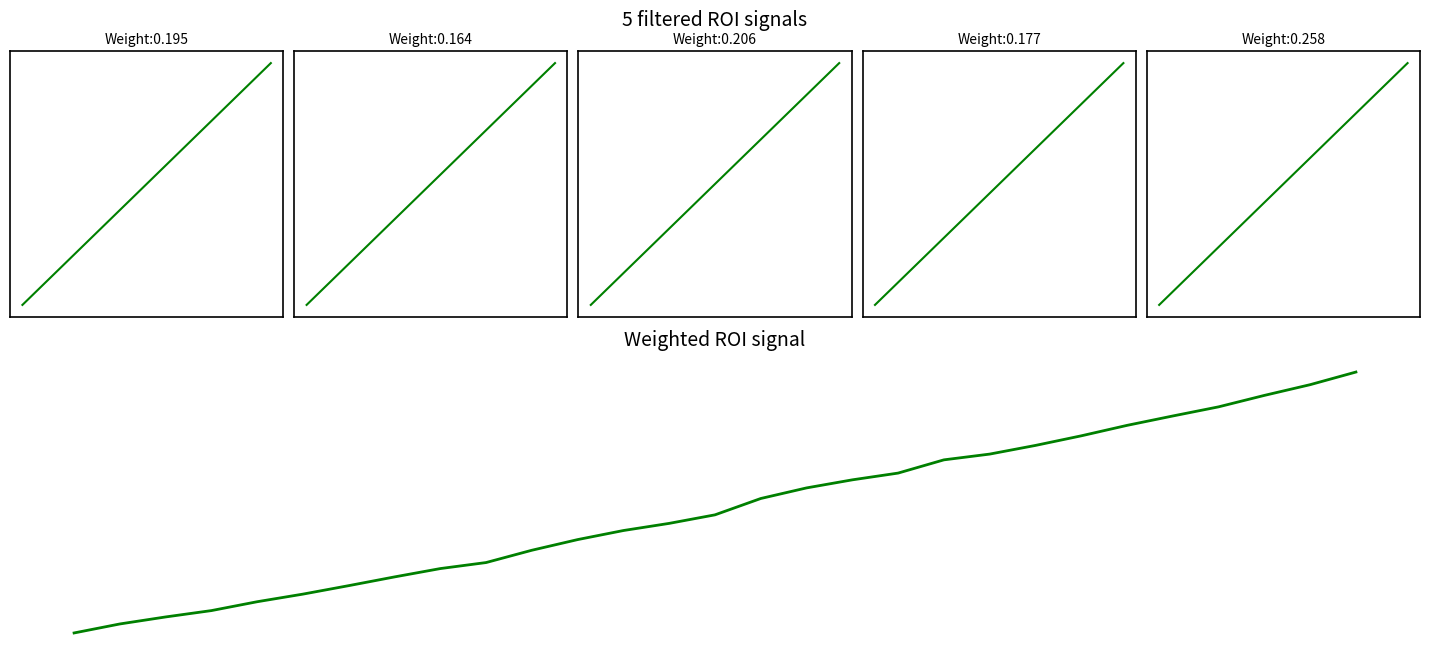

Reading left to right, list all the values displayed in this chart.

-1.0	-0.9	-0.9	-0.8	-0.8	-0.7	-0.6	-0.6	-0.5	-0.5	-0.4	-0.3	-0.2	-0.2	-0.1	0.0	0.1	0.2	0.2	0.3	0.4	0.4	0.5	0.6	0.7	0.7	0.8	0.9	1.0